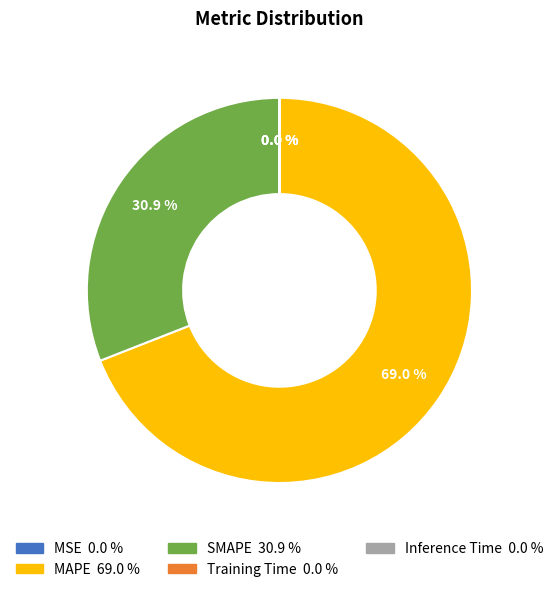

To the nearest percent, what portion does SMAPE represent?

31%